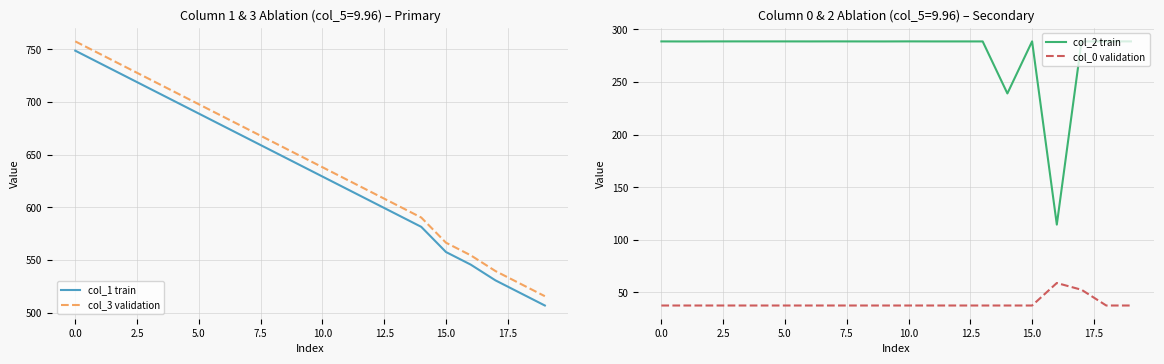

Is this an area chart (filled region under the line)?

No